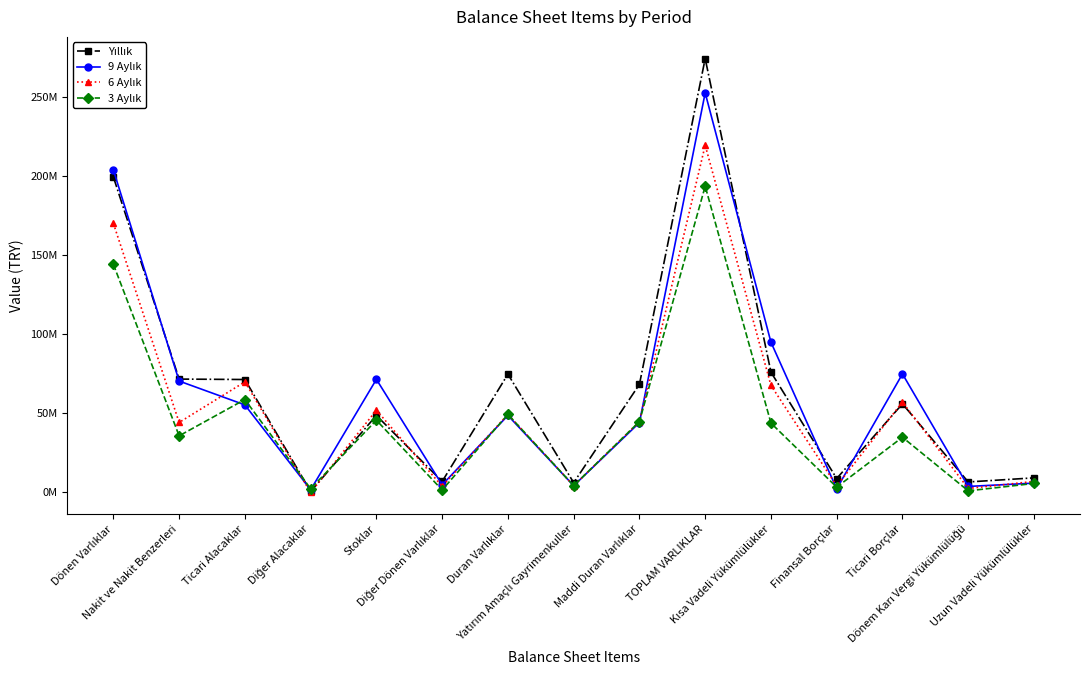

What is the label of the 14th point from the right?

Nakit ve Nakit Benzerleri